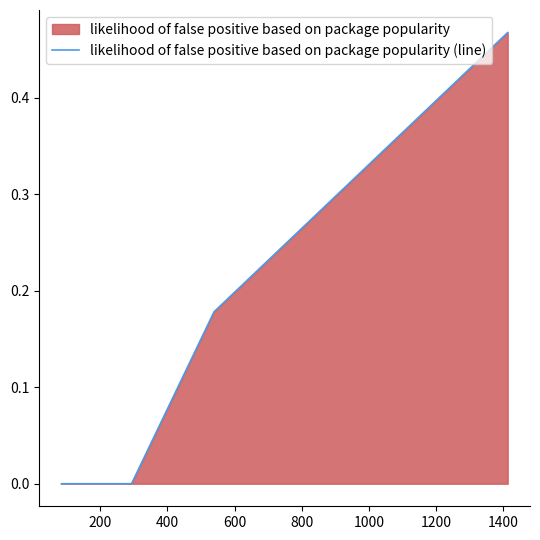

True or false: the data has more than 2 interior local peaks.

False